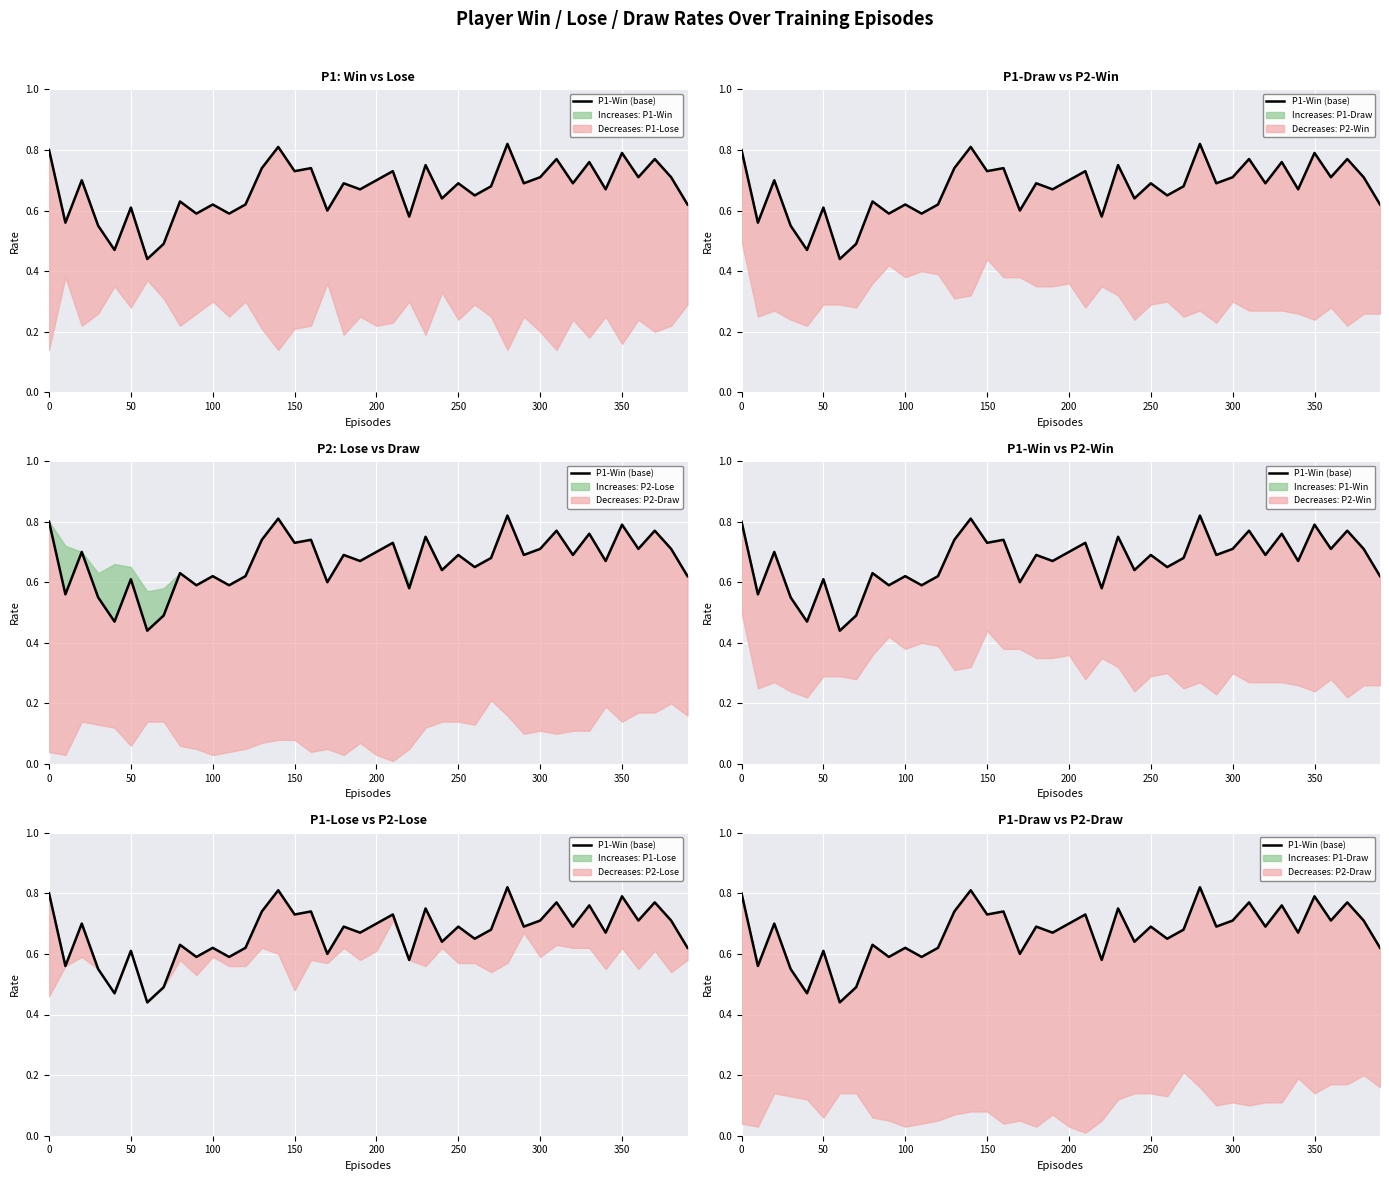

True or false: the data shows 1.0 at 18.

False